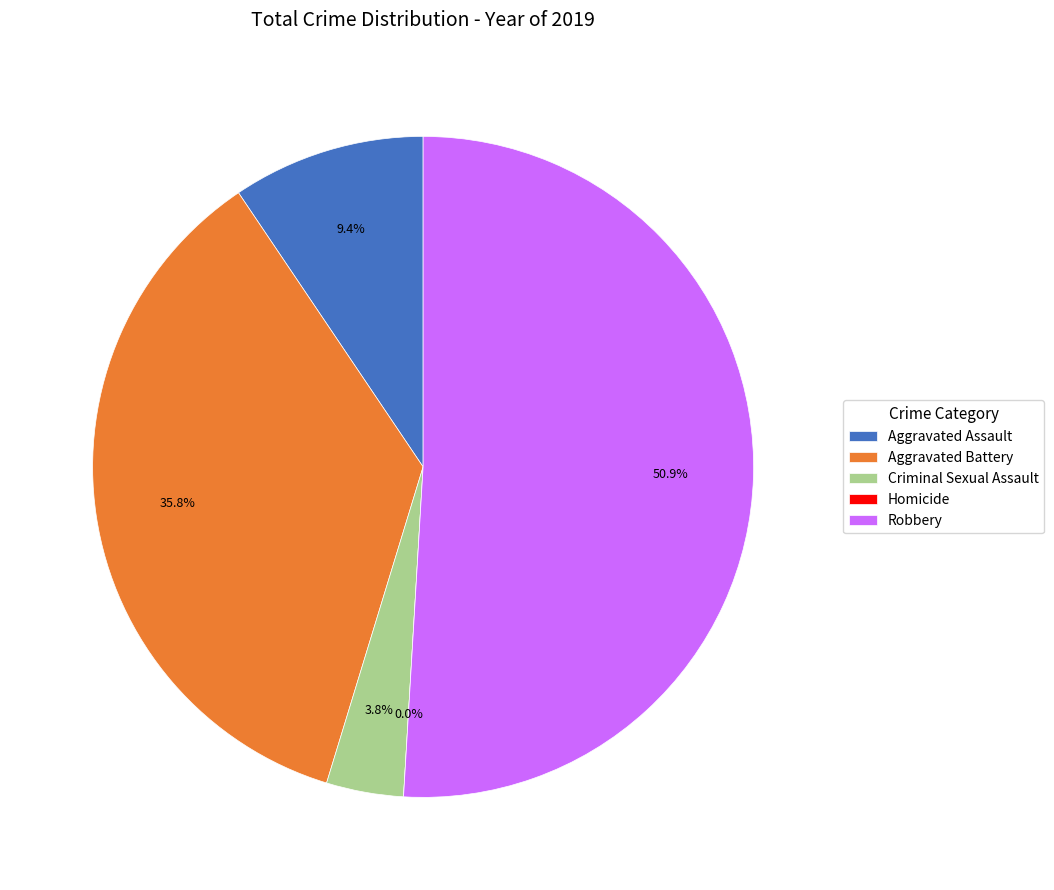

Is the sum of Aggravated Assault and Aggravated Battery greater than half?

No